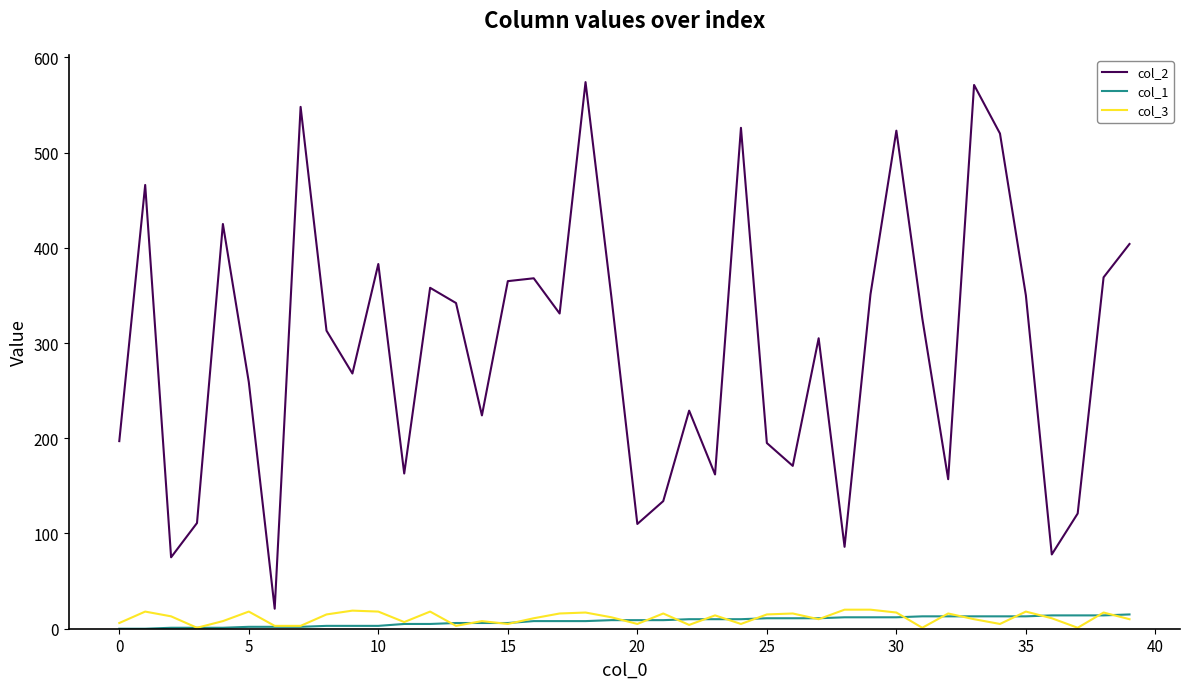

True or false: col_1 and col_2 intersect in this chart.

False